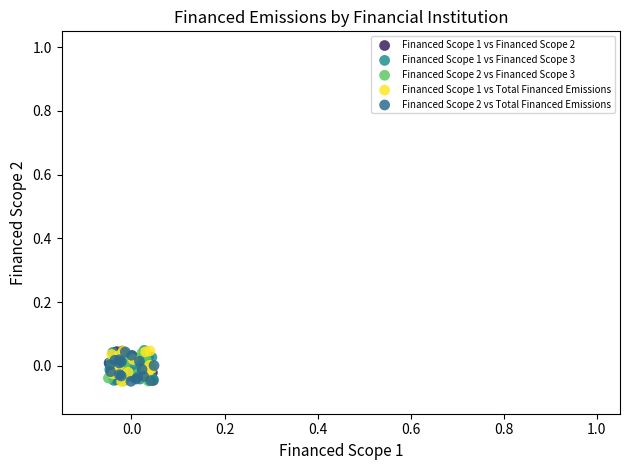

What are all the series names shown in the legend?

Financed Scope 1 vs Financed Scope 2, Financed Scope 1 vs Financed Scope 3, Financed Scope 2 vs Financed Scope 3, Financed Scope 1 vs Total Financed Emissions, Financed Scope 2 vs Total Financed Emissions